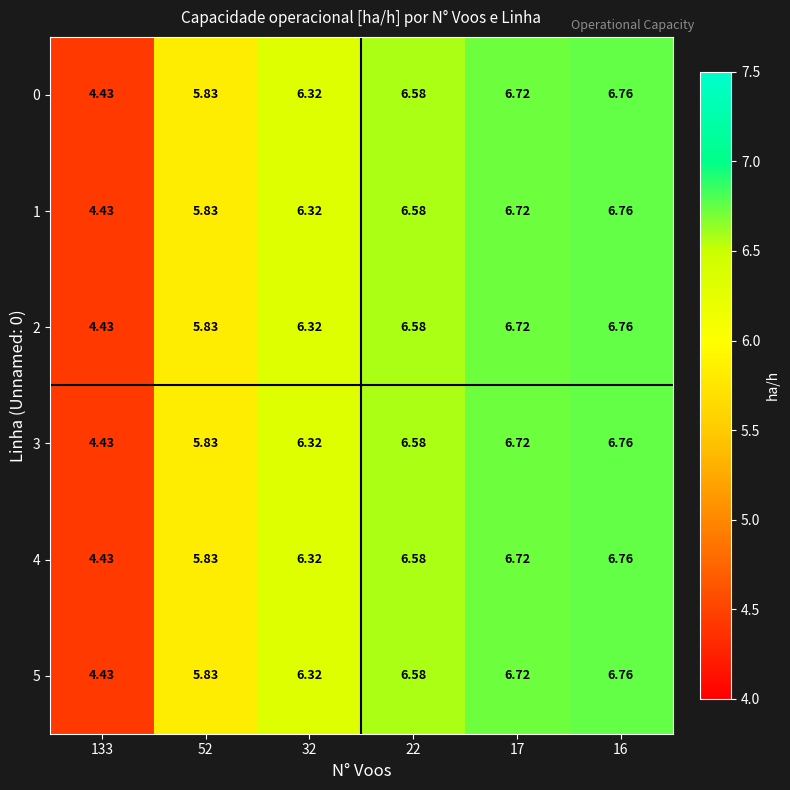

How many data points in 2 are less than 6?

2